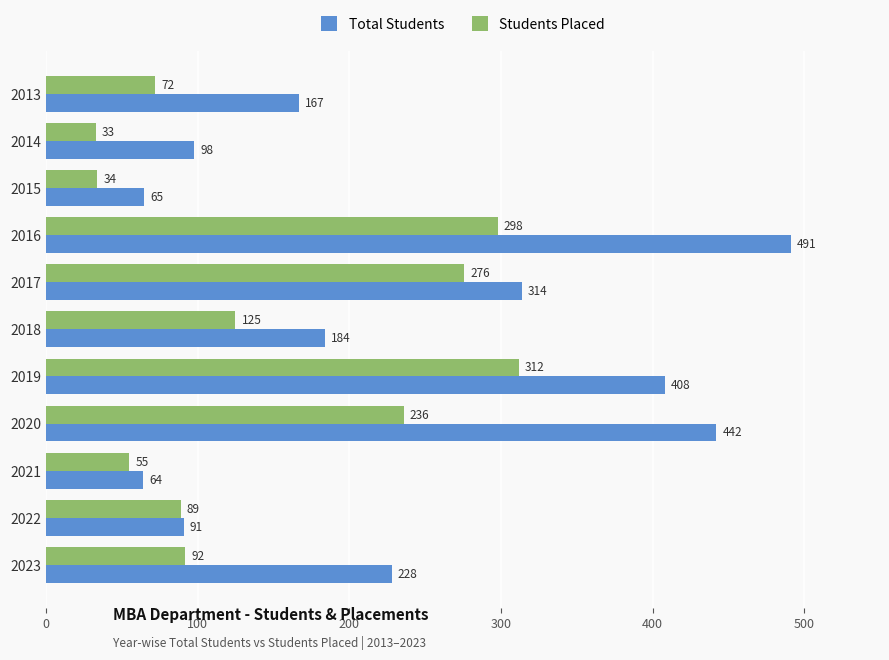

What are all the series names shown in the legend?

Total Students, Students Placed